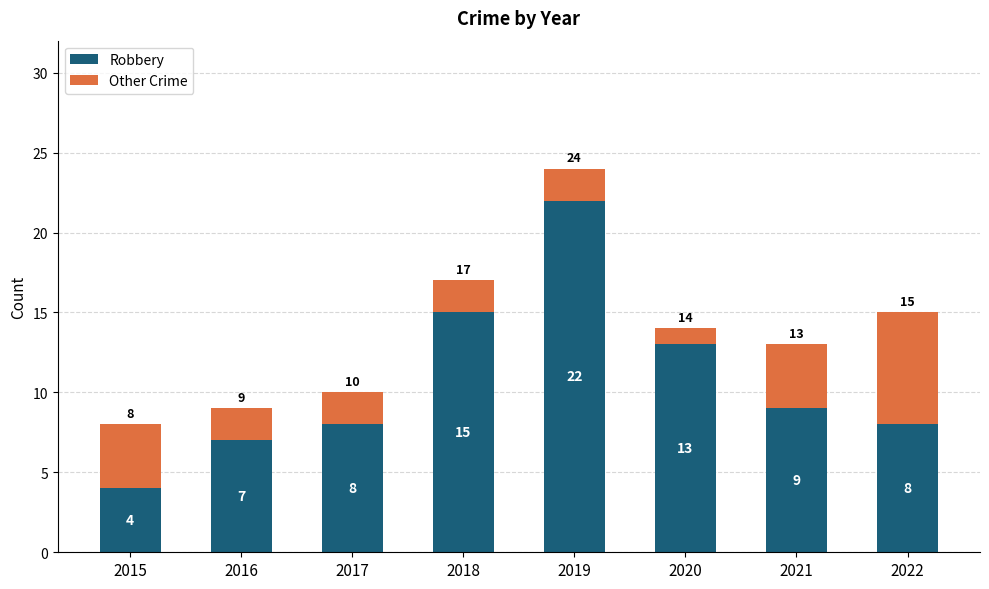

What is the total value across all series at 2019?

24